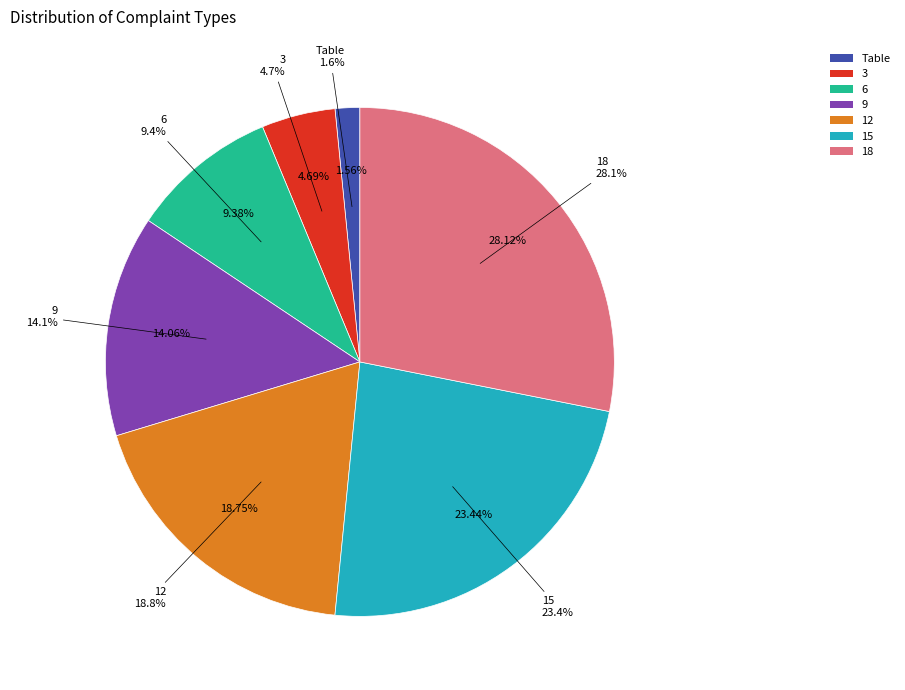

Does any single category account for the majority?

No